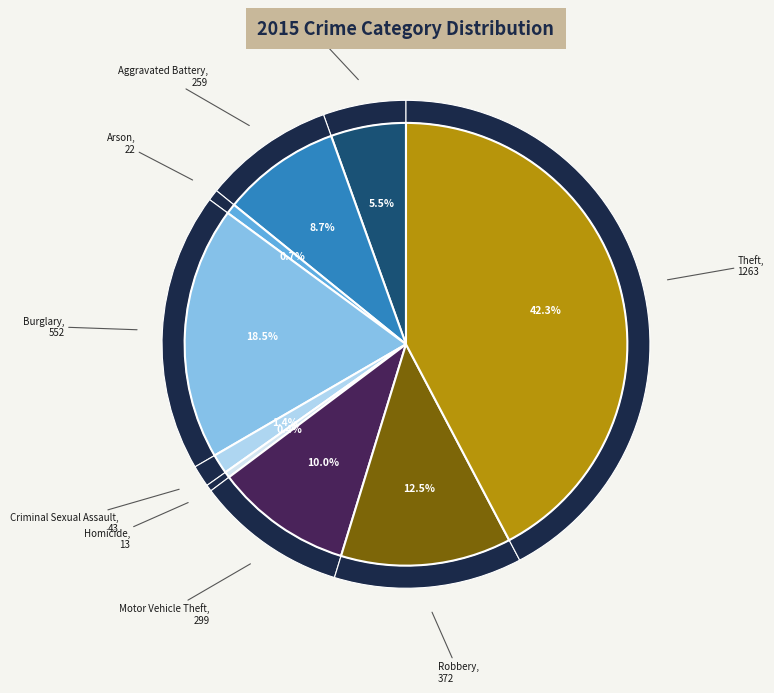

To the nearest percent, what is the difference between the largest and smallest slice percentages?

42%